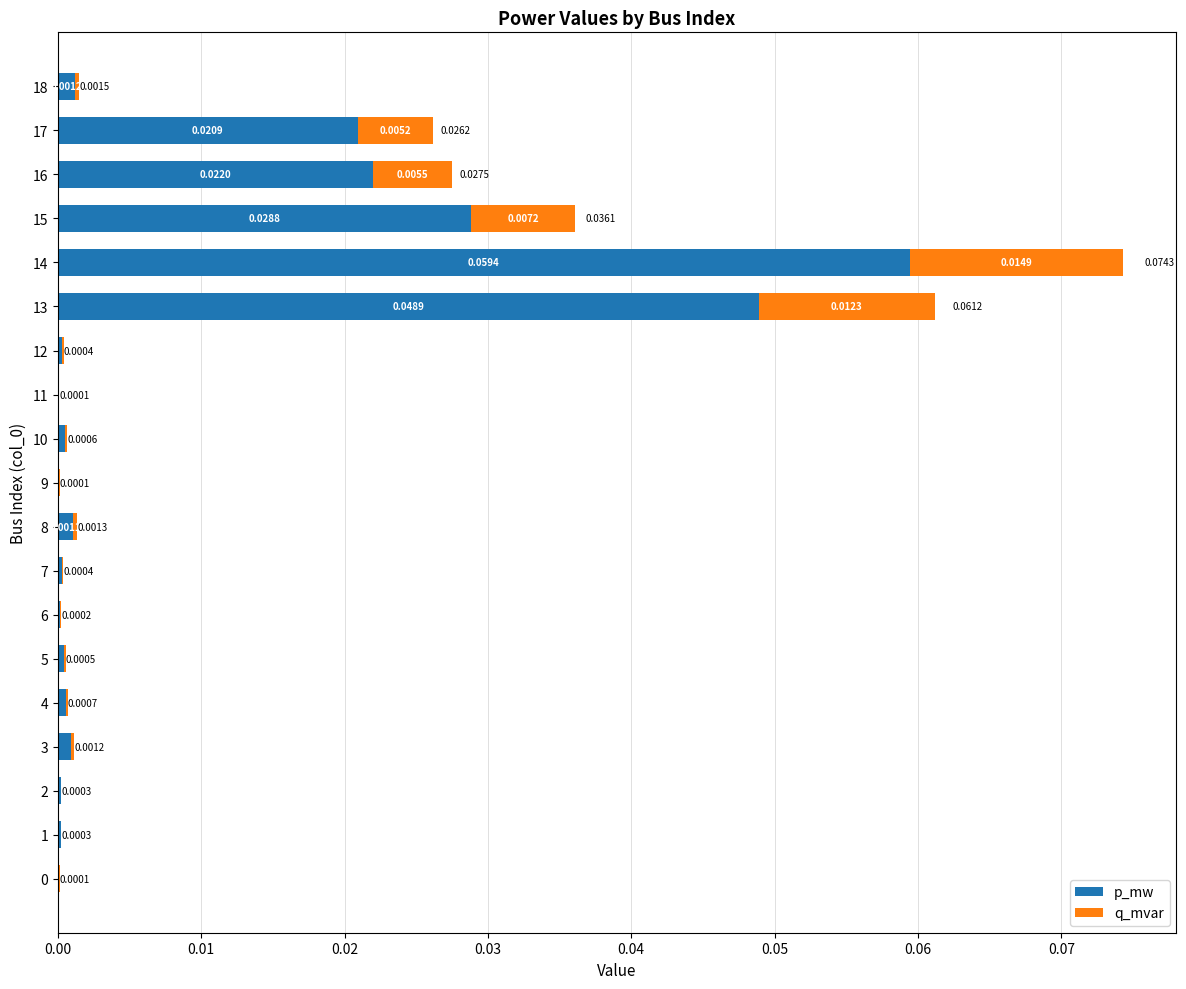

At which category is the sum across all series the highest?

14